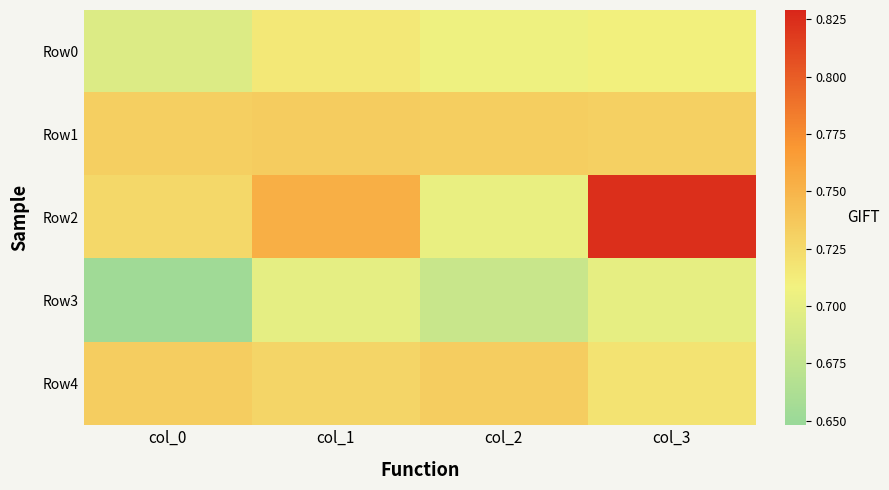

Which category has the highest value across all series?

col_3